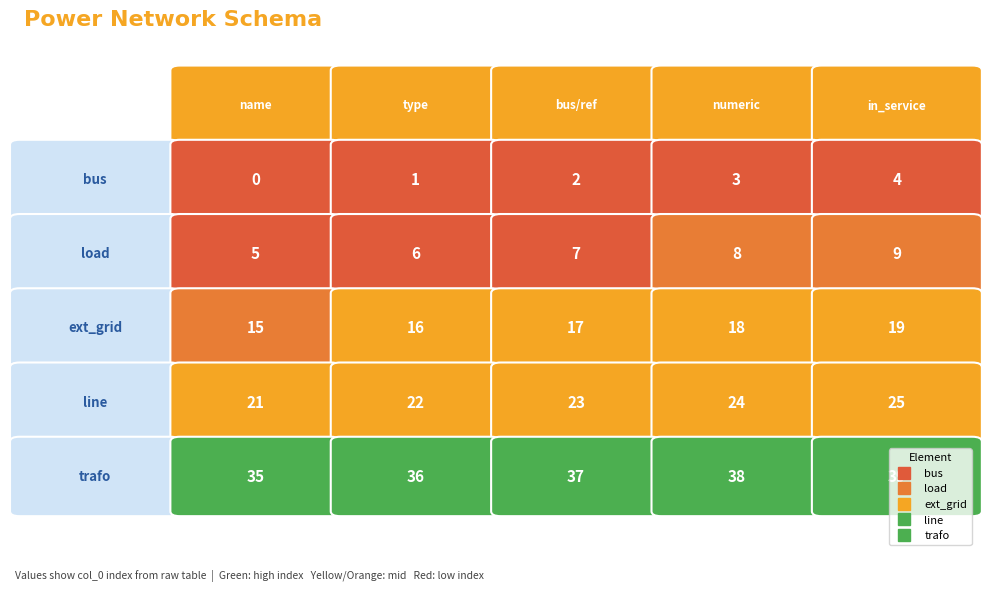

How many bus values are between 1 and 3?

3